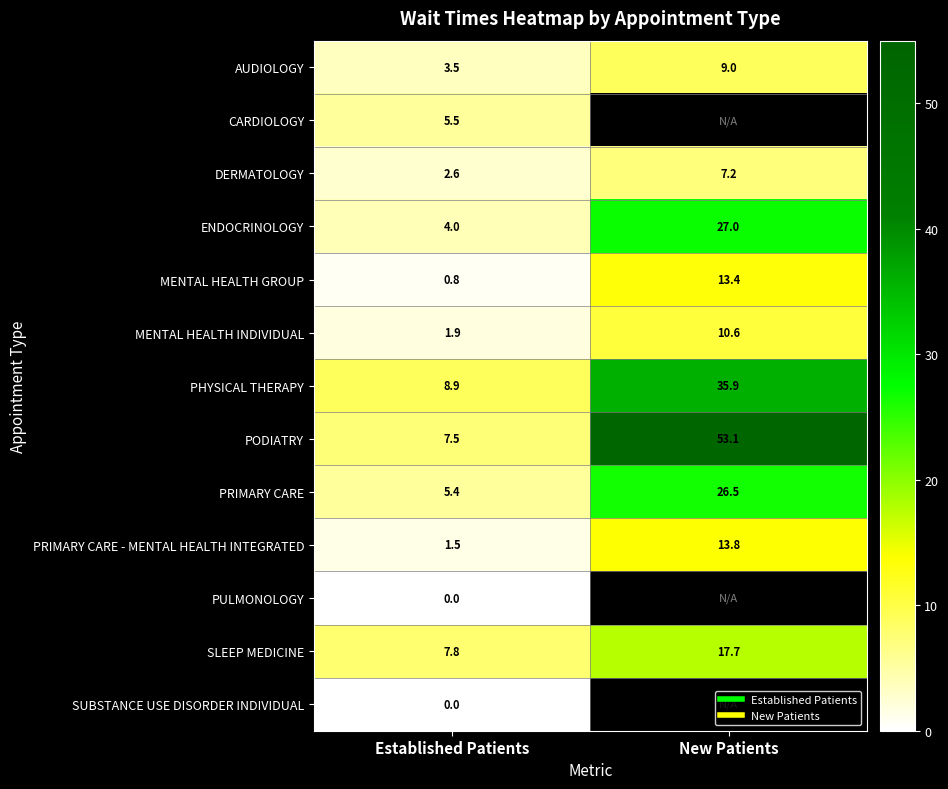

Rank the series by their maximum value, from lowest to highest.

PULMONOLOGY, SUBSTANCE USE DISORDER INDIVIDUAL, CARDIOLOGY, DERMATOLOGY, AUDIOLOGY, MENTAL HEALTH INDIVIDUAL, MENTAL HEALTH GROUP, PRIMARY CARE - MENTAL HEALTH INTEGRATED, SLEEP MEDICINE, PRIMARY CARE, ENDOCRINOLOGY, PHYSICAL THERAPY, PODIATRY